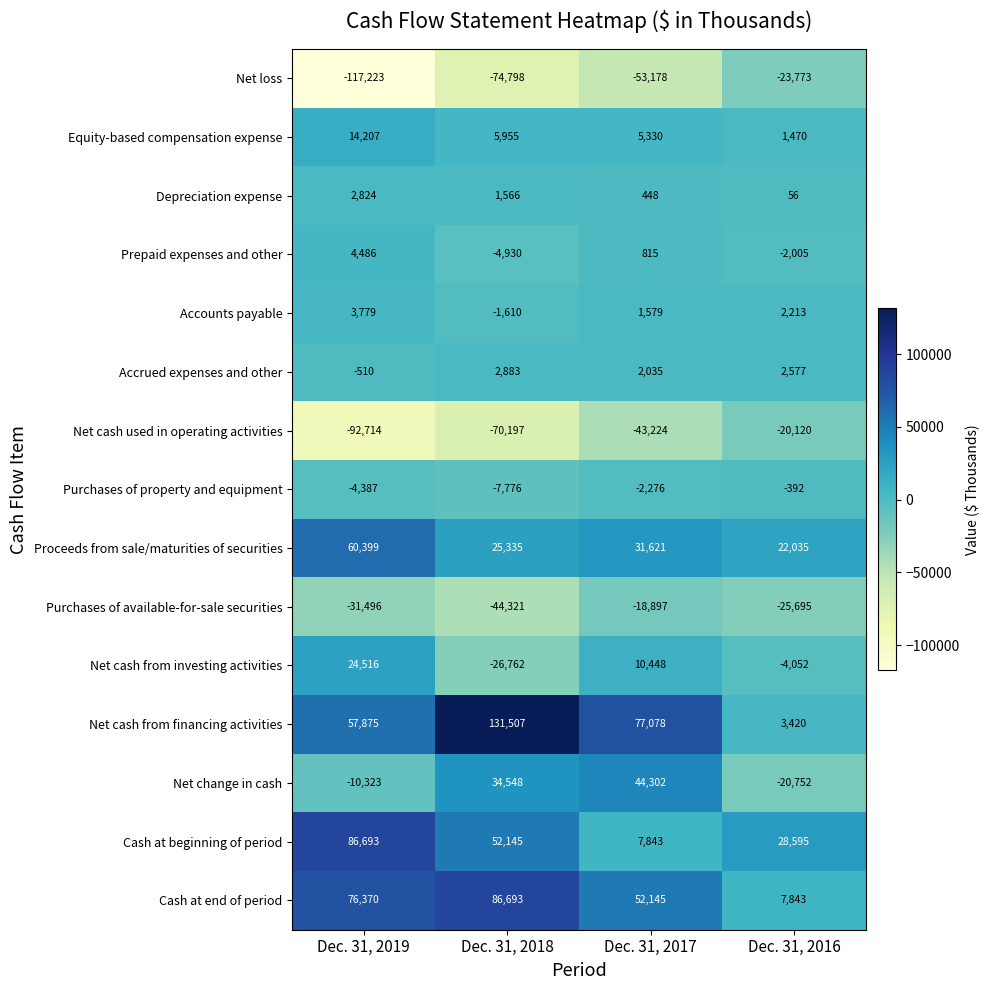

At which label does Accounts payable reach its minimum?

Dec. 31, 2018